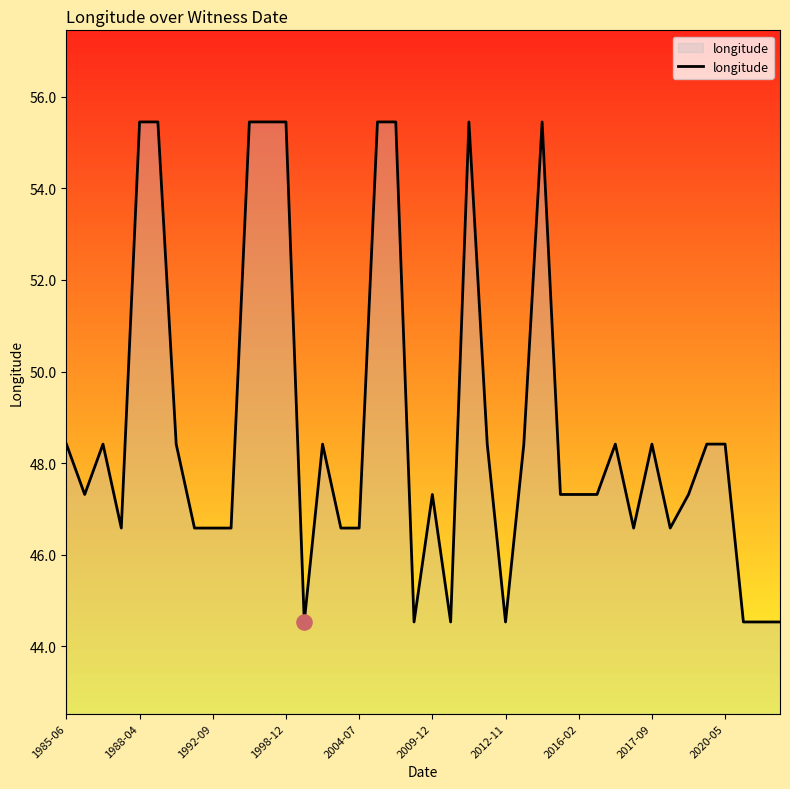

What is the greatest value displayed?

55.5